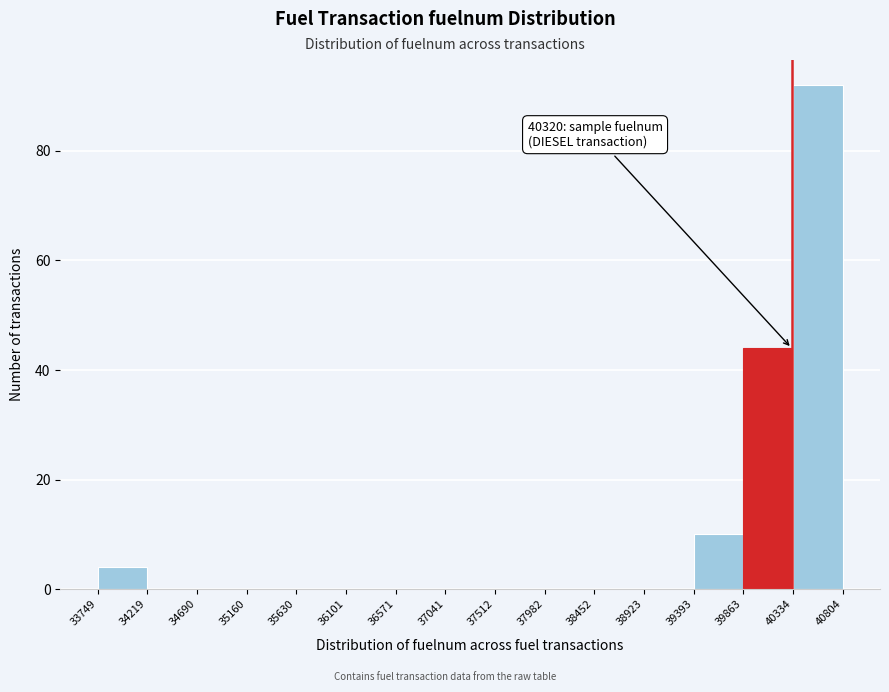

Which range on the x-axis has the tallest bar?

40334 to 40804